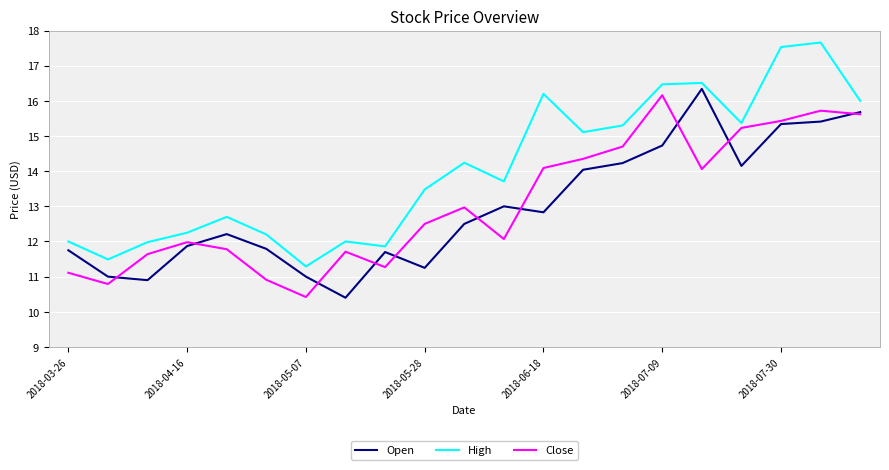

What is the maximum value for Close?

16.2